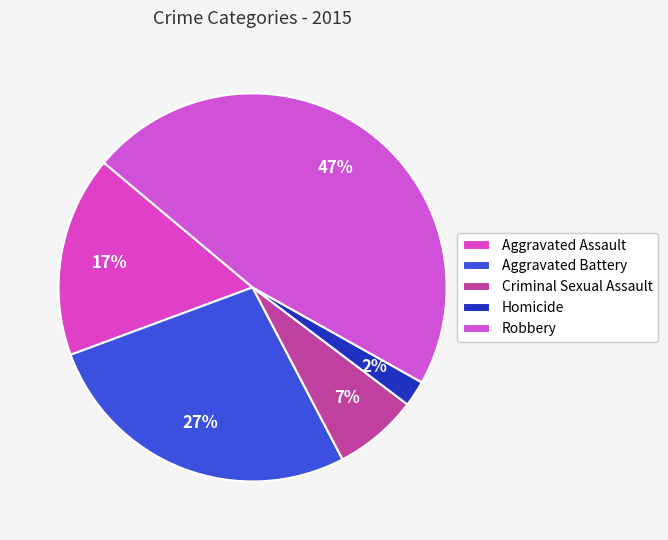

Is there a majority slice in this chart?

No